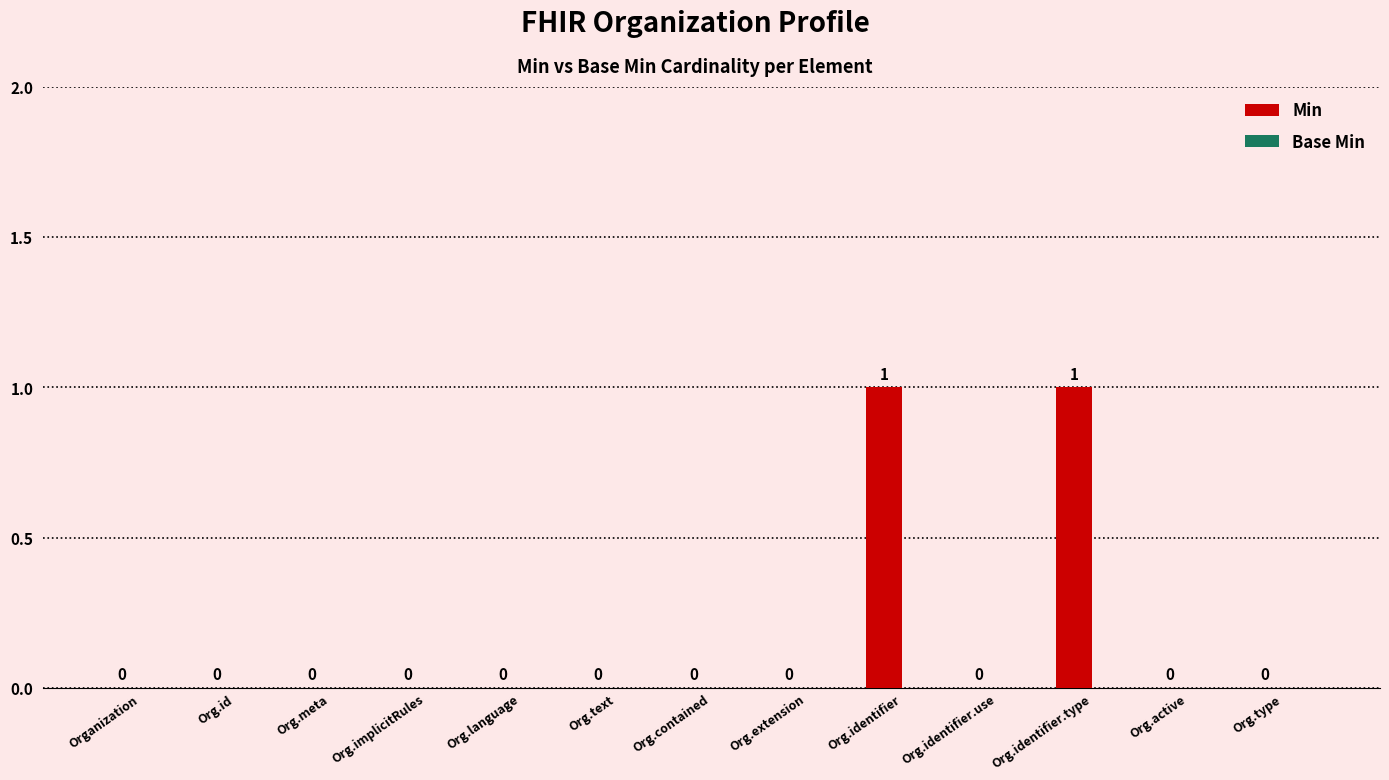

True or false: the data shows 0 at Org.meta.

True